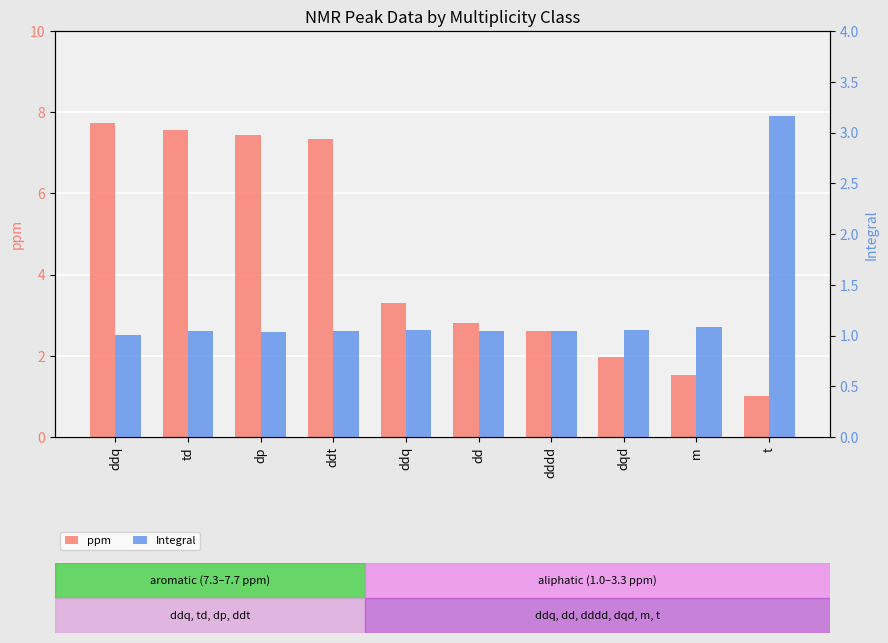

At how many categories does at least one series exceed 6?

4